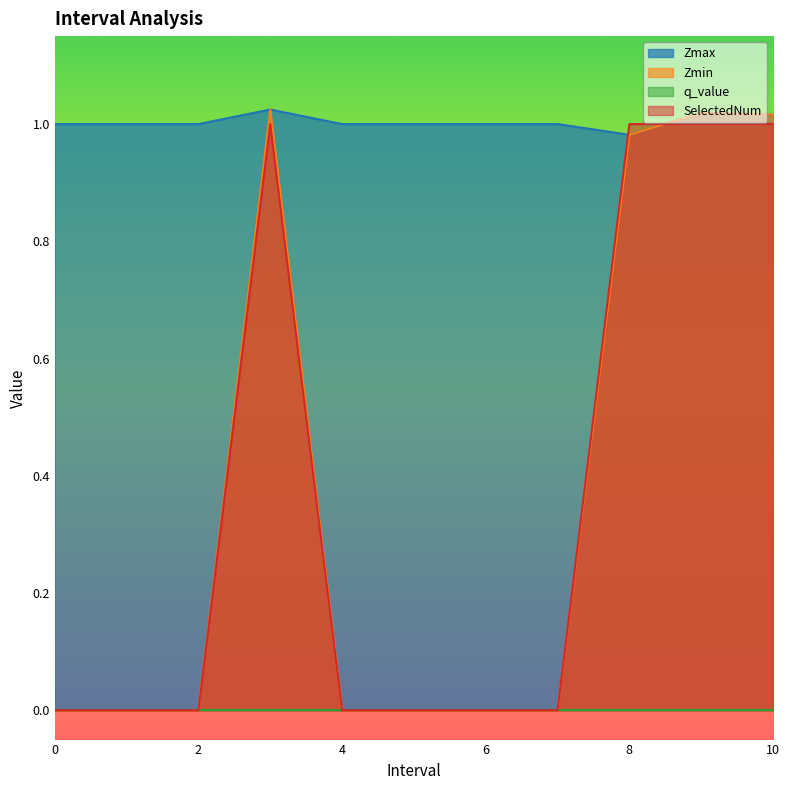

Which series has the widest spread of values?

Zmin